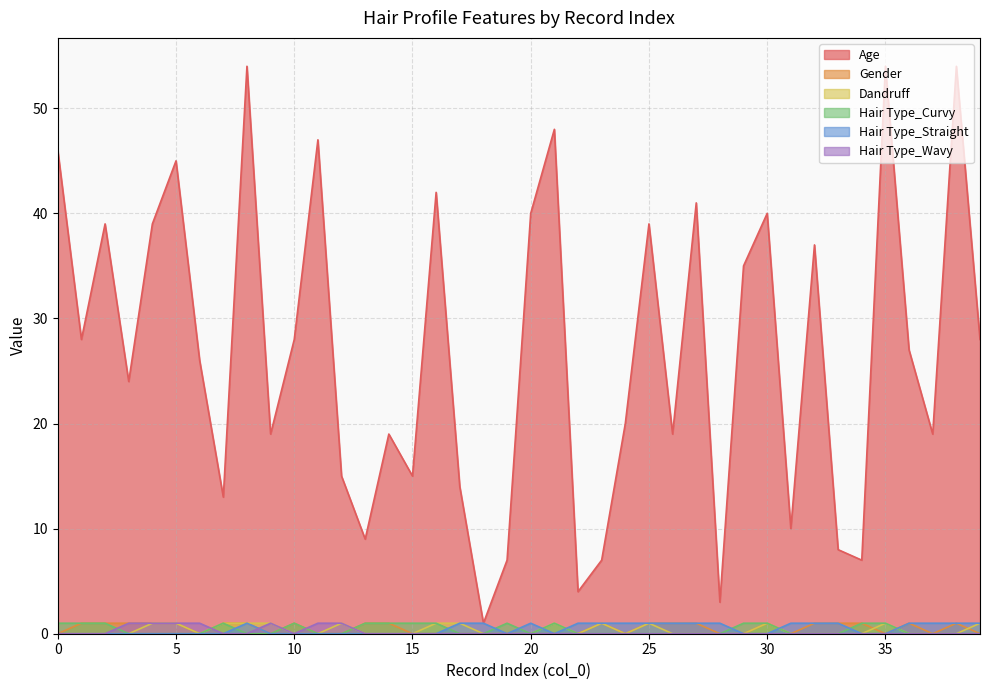

What value does the Age series have at 33?

8